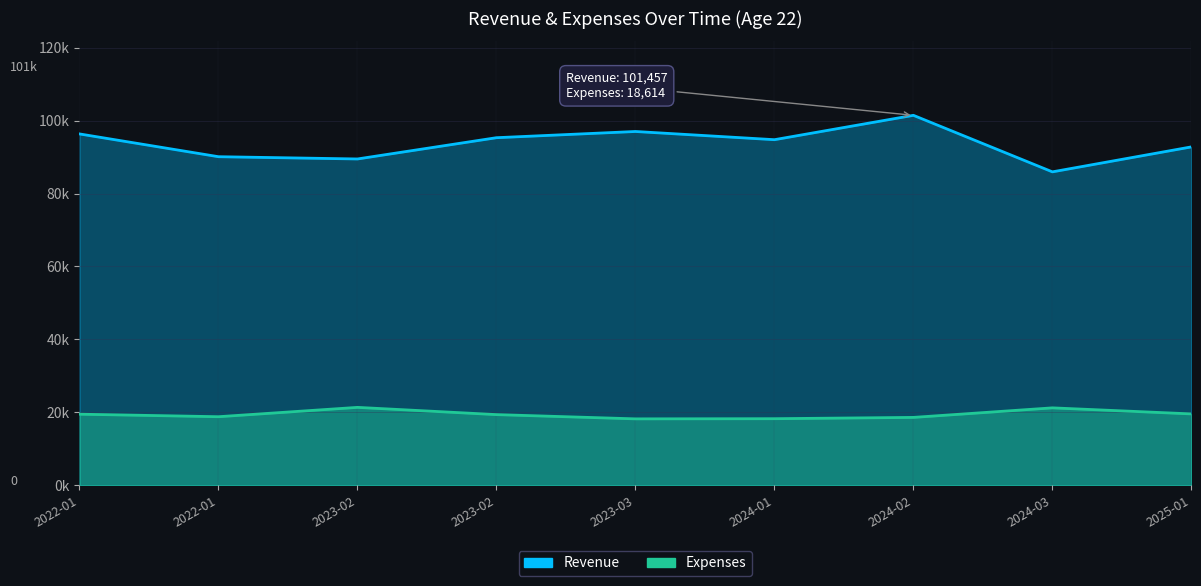

List the series in order of their overall mean, highest first.

Revenue, Expenses